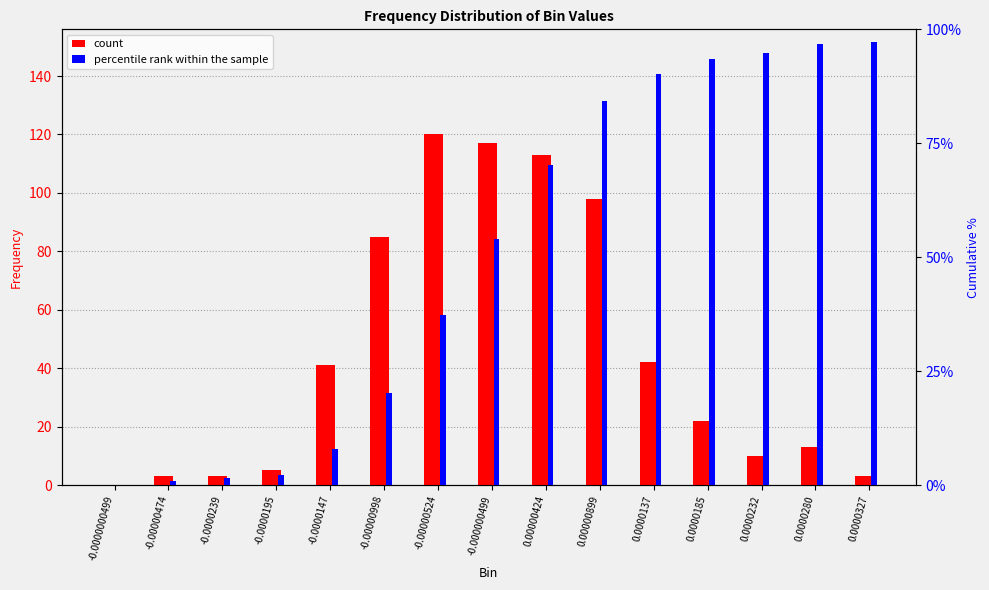

What are all the series names shown in the legend?

count, percentile rank within the sample